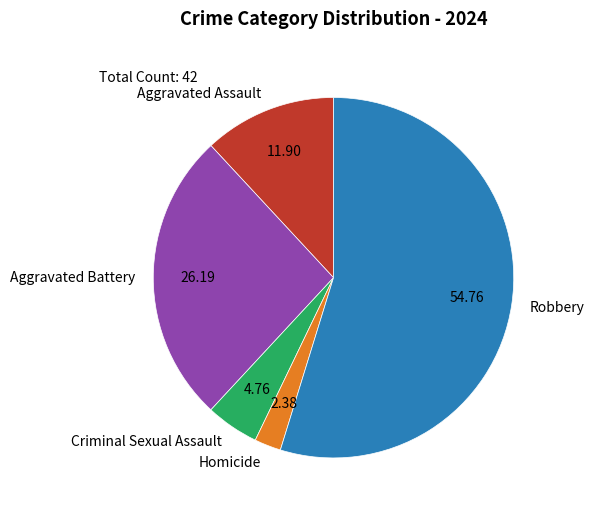

Count the number of slices in the pie.

5